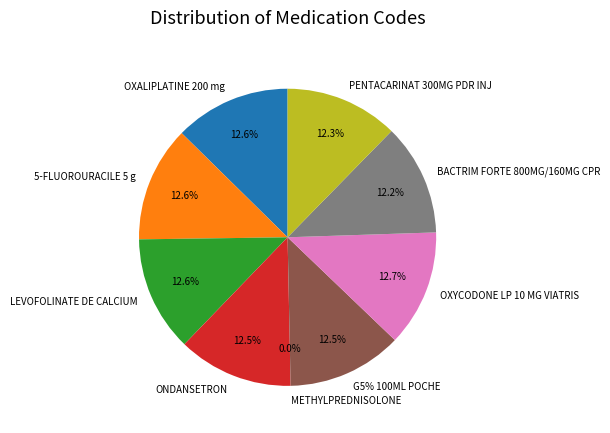

Is it true that OXALIPLATINE 200 mg is 13% of the pie?

True